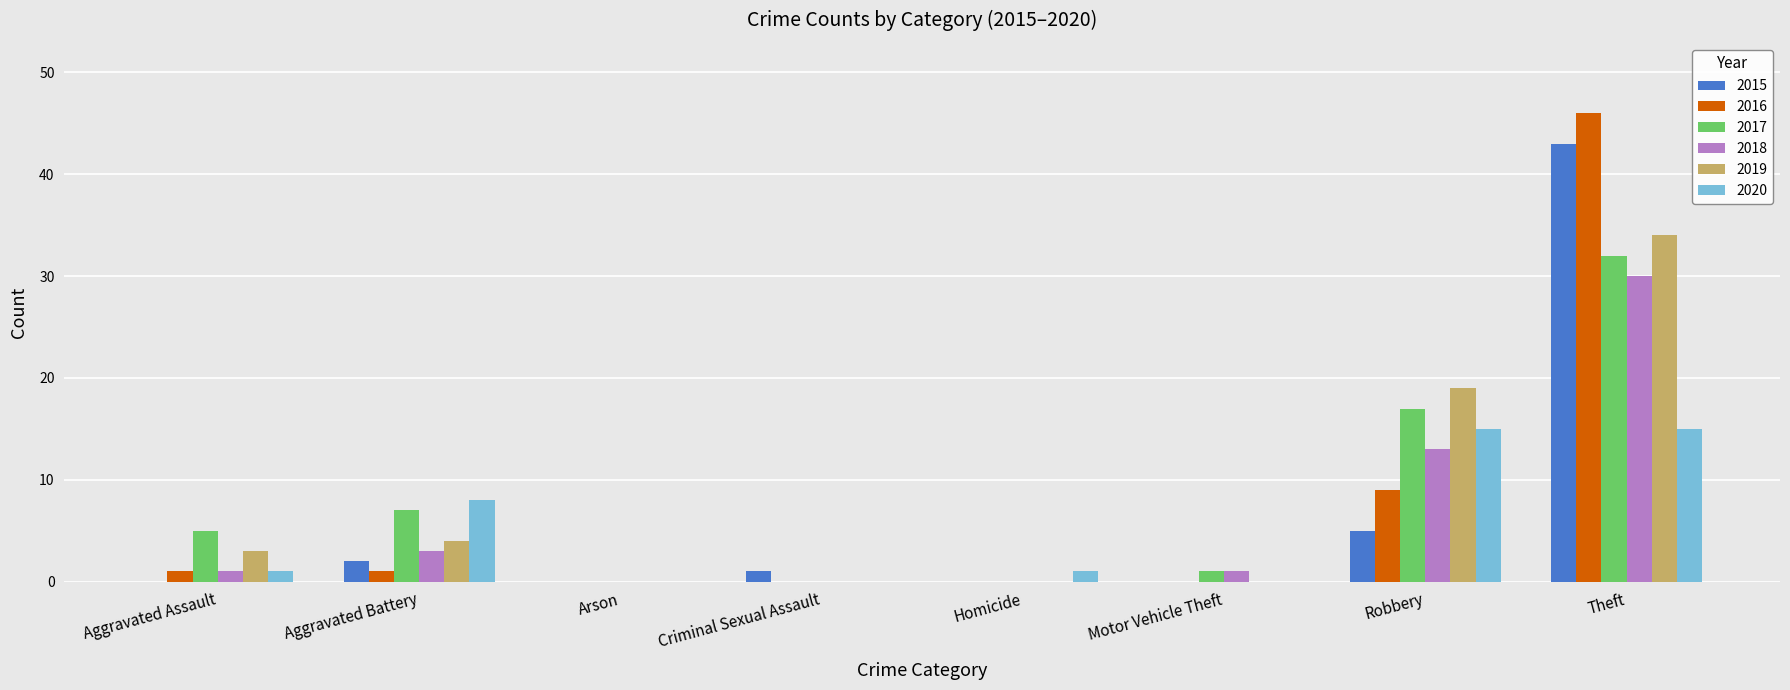

What is the highest value of the 2016 series?

46